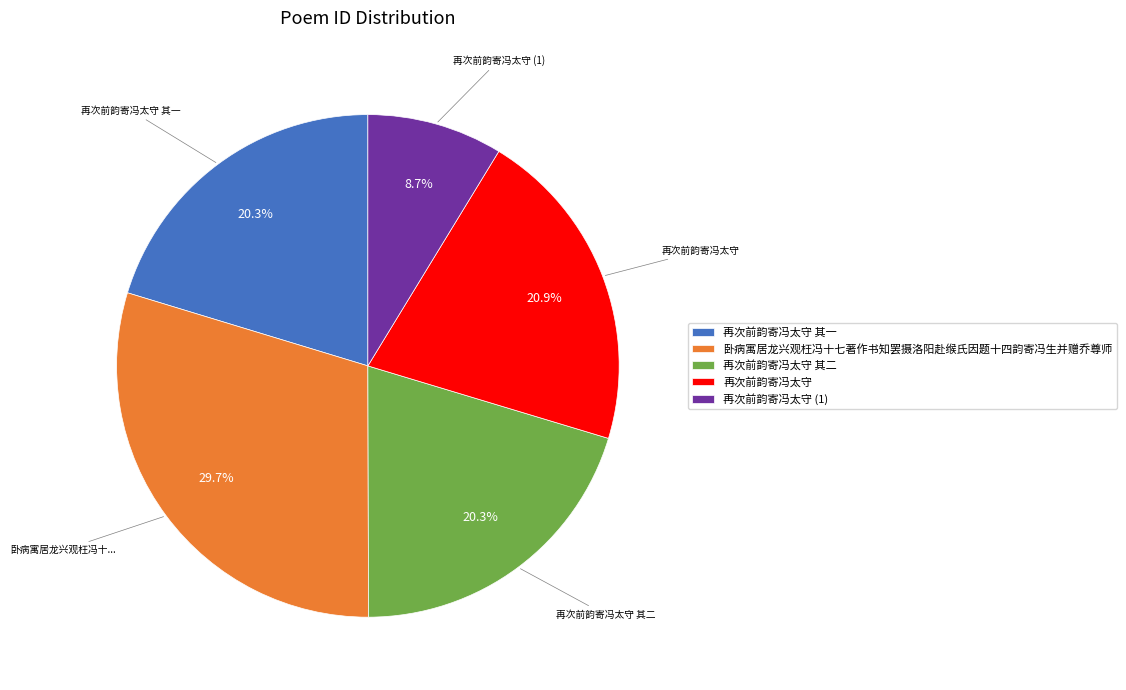

Which category has the biggest portion of the pie?

卧病寓居龙兴观枉冯十七著作书知罢摄洛阳赴缑氏因题十四韵寄冯生并赠乔尊师